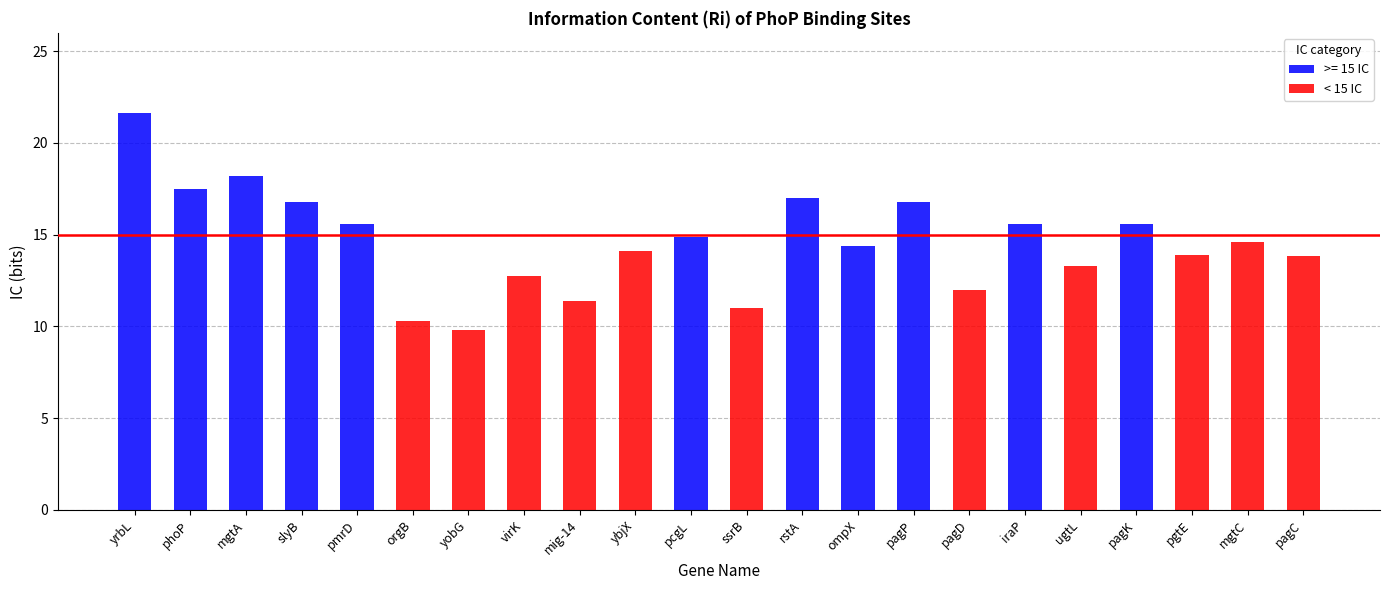

How many distinct data groups are displayed?

2